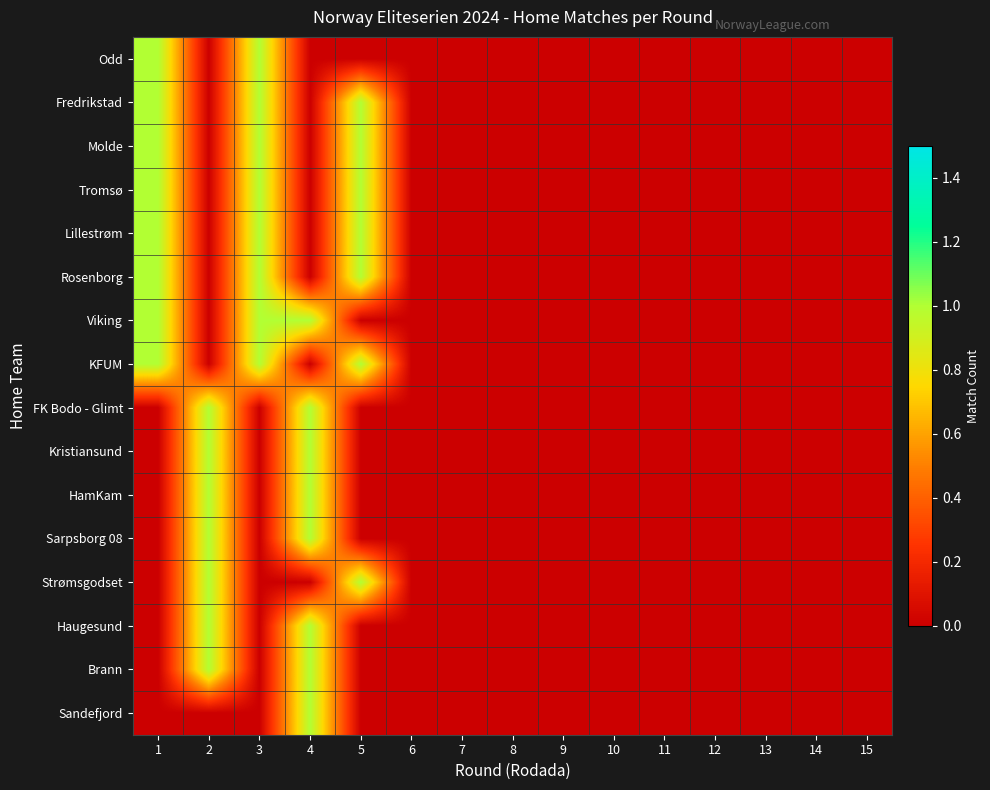

At which category is the sum across all series the highest?

1